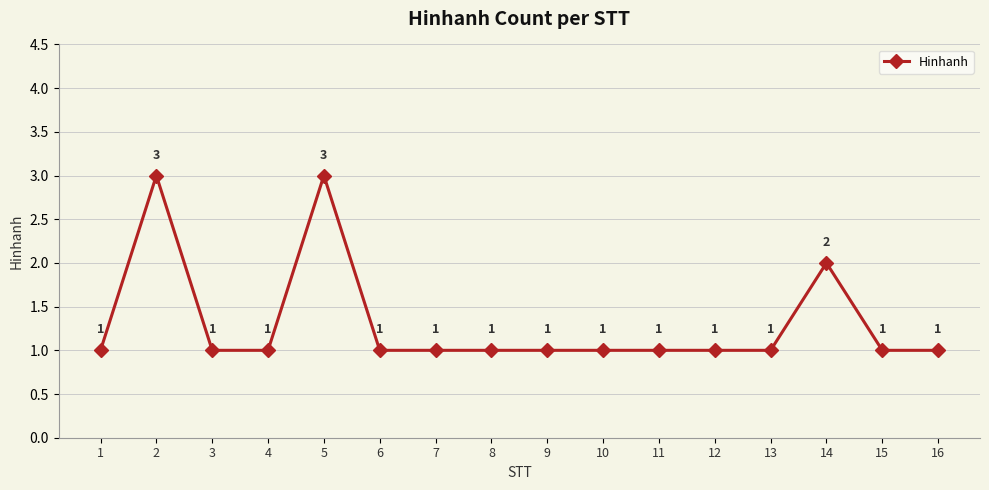

At which label is the value closest to 2?

14